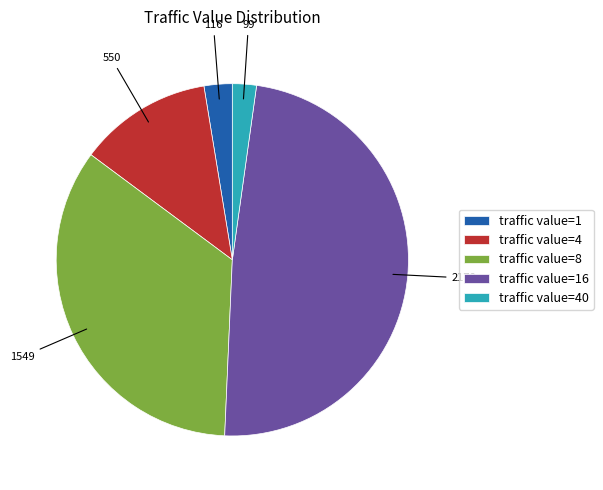

To the nearest percent, what is the combined percentage of 4 and 16?

61%